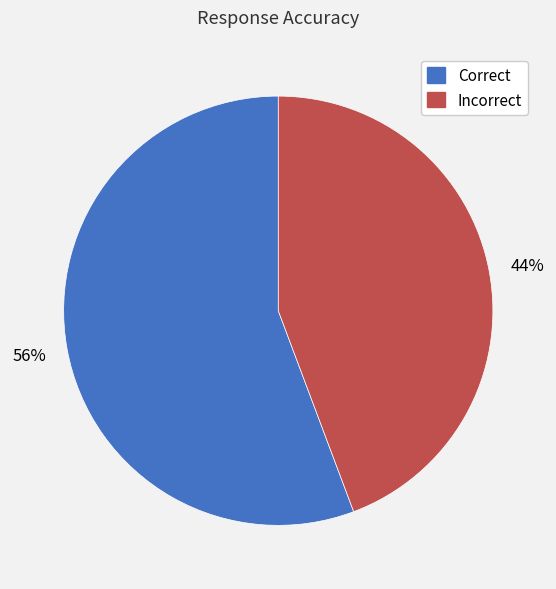

To the nearest percent, what is the average slice percentage?

50%